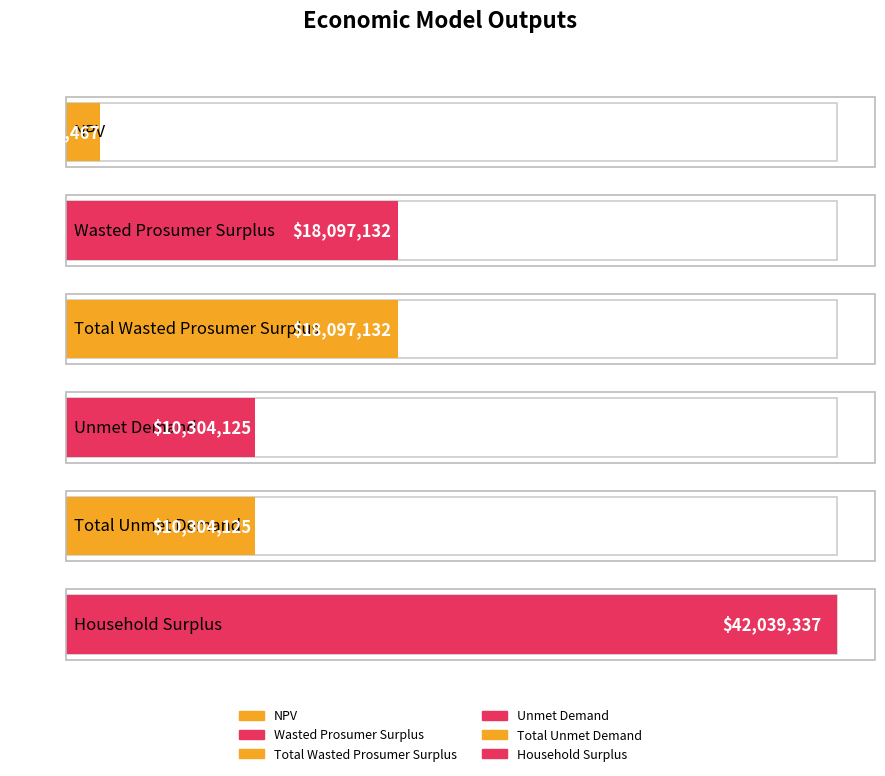

Are the bars horizontal?

Yes